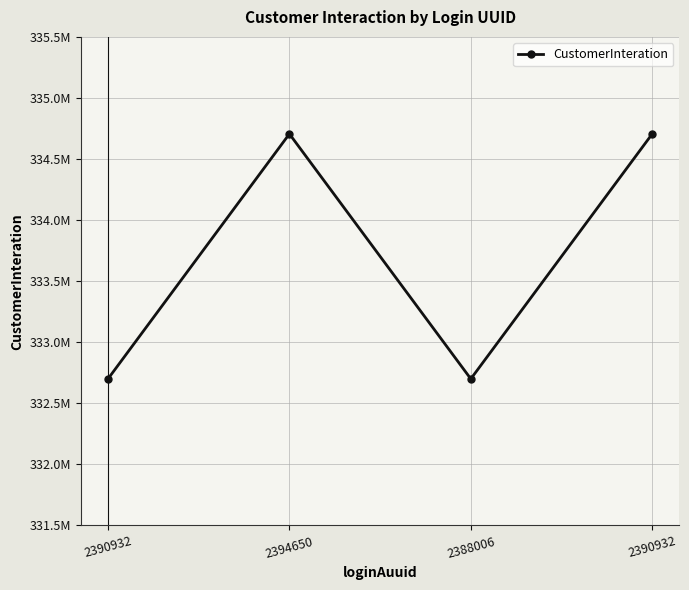

What is the smallest value displayed?

332700113